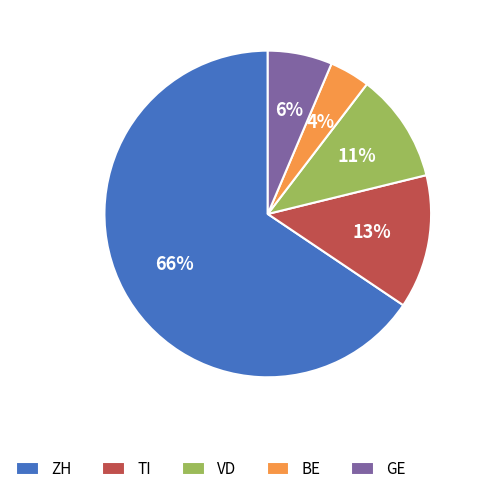

Count the number of slices in the pie.

5